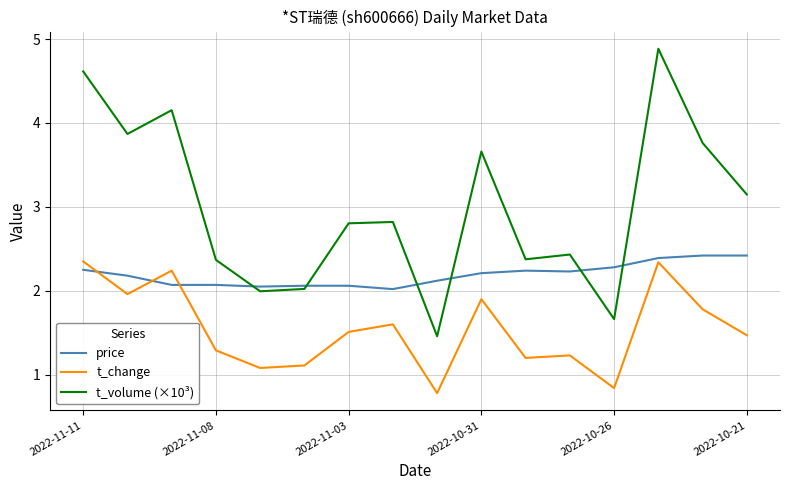

True or false: t_change and price intersect in this chart.

True